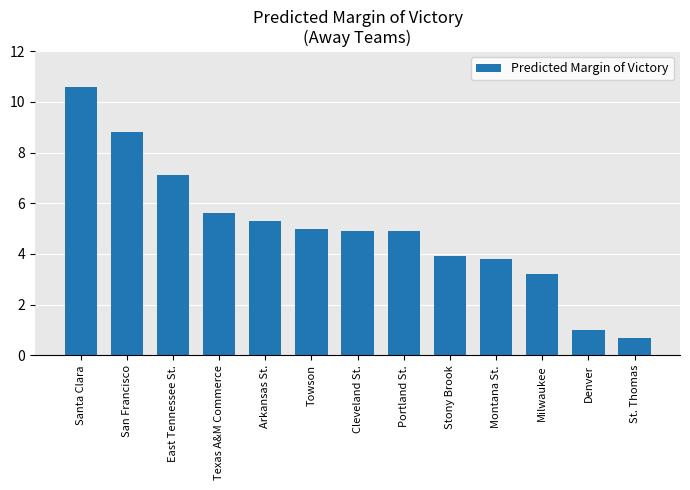

Count the number of categories in the chart.

13